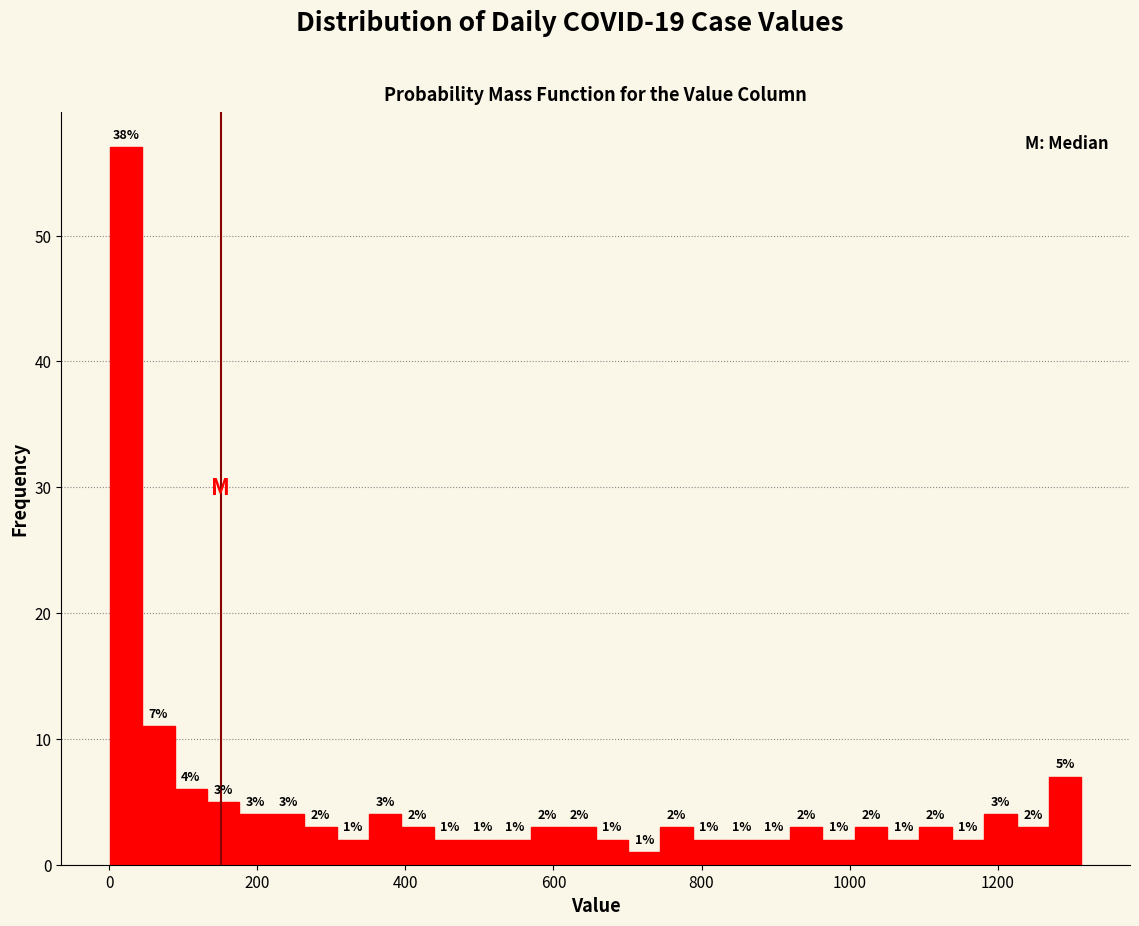

Read against the x-axis, roughly where is the centre of the tallest bar?

20